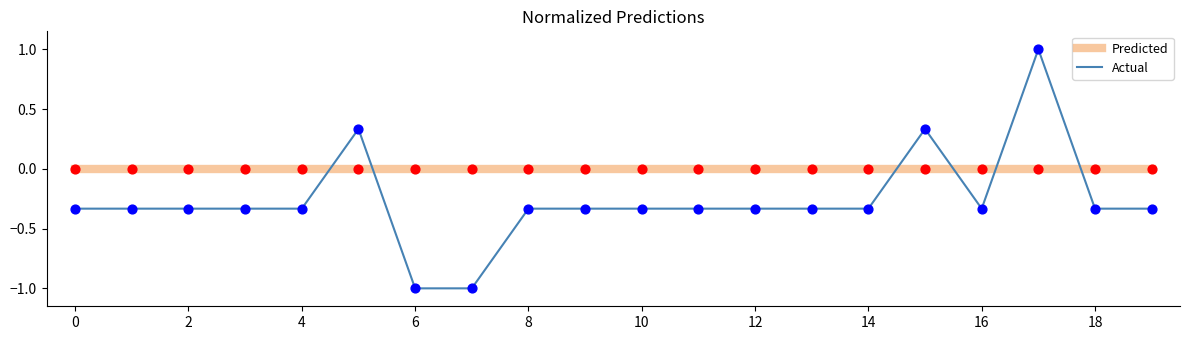

Which series has the largest total across all categories?

Predicted